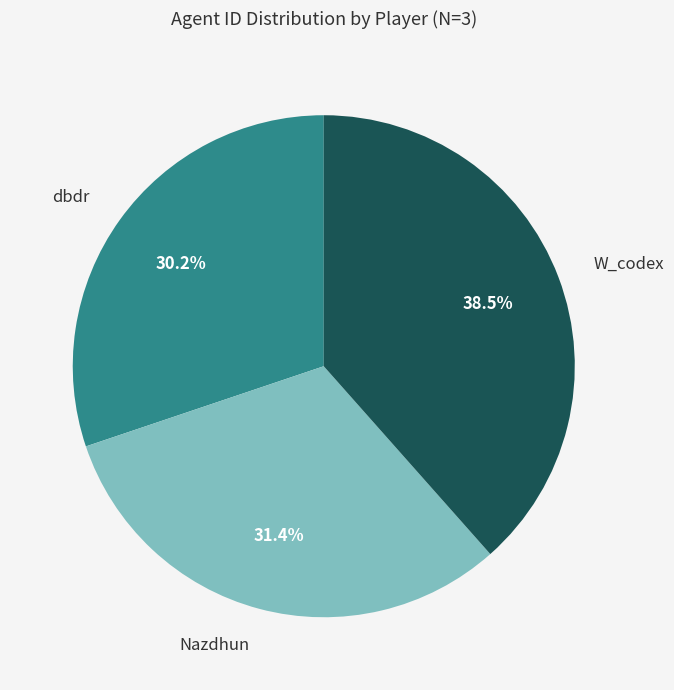

What percentage do dbdr and Nazdhun together represent?

61.5%